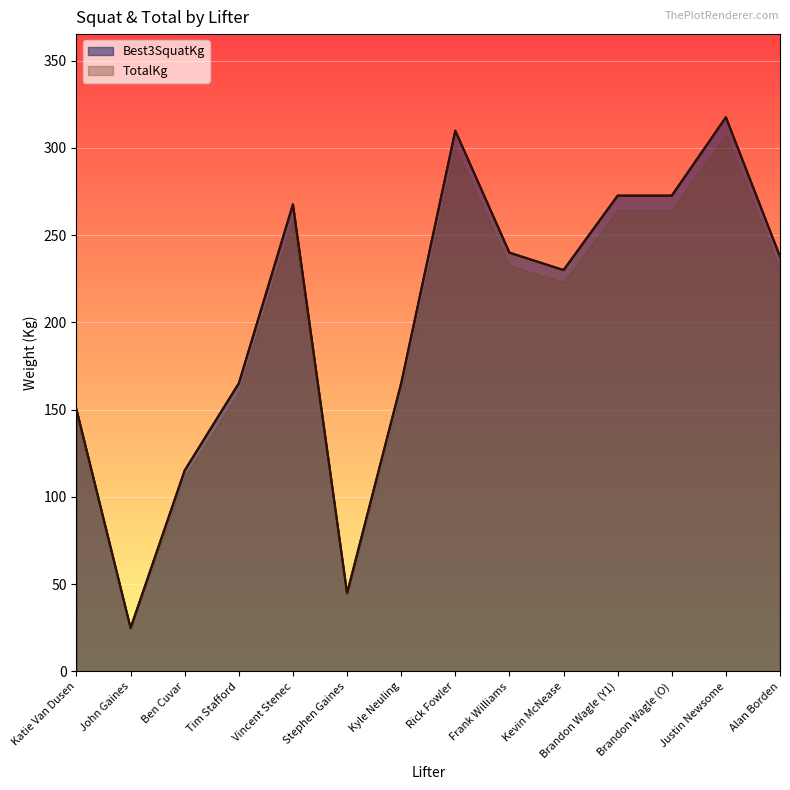

What position from the right is Justin Newsome?

2